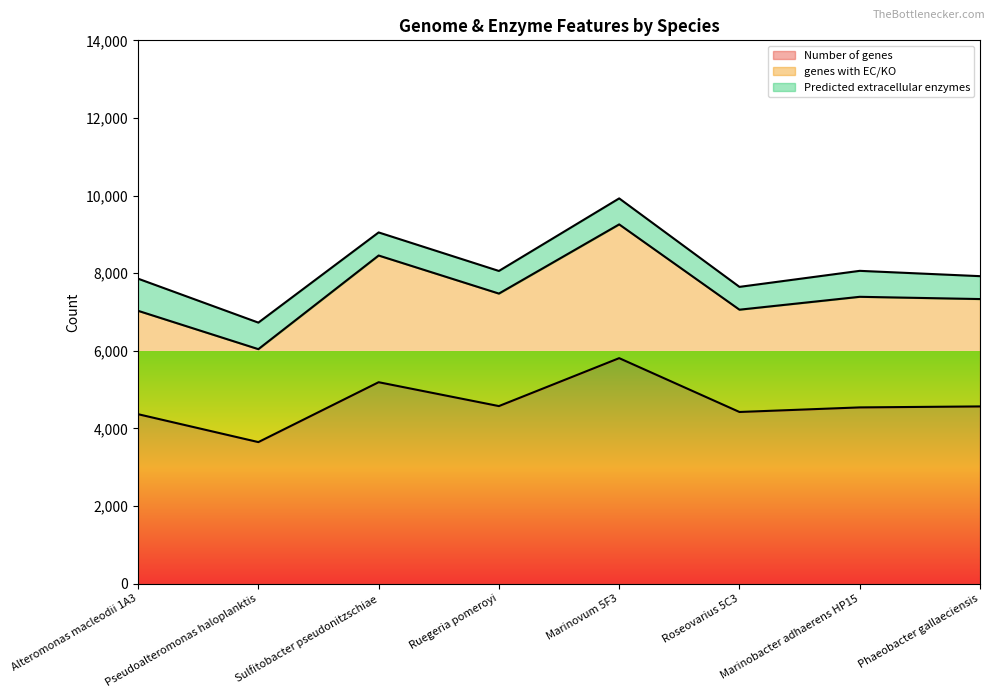

Is it true that Number of genes equals 5190 at Sulfitobacter pseudonitzschiae?

True